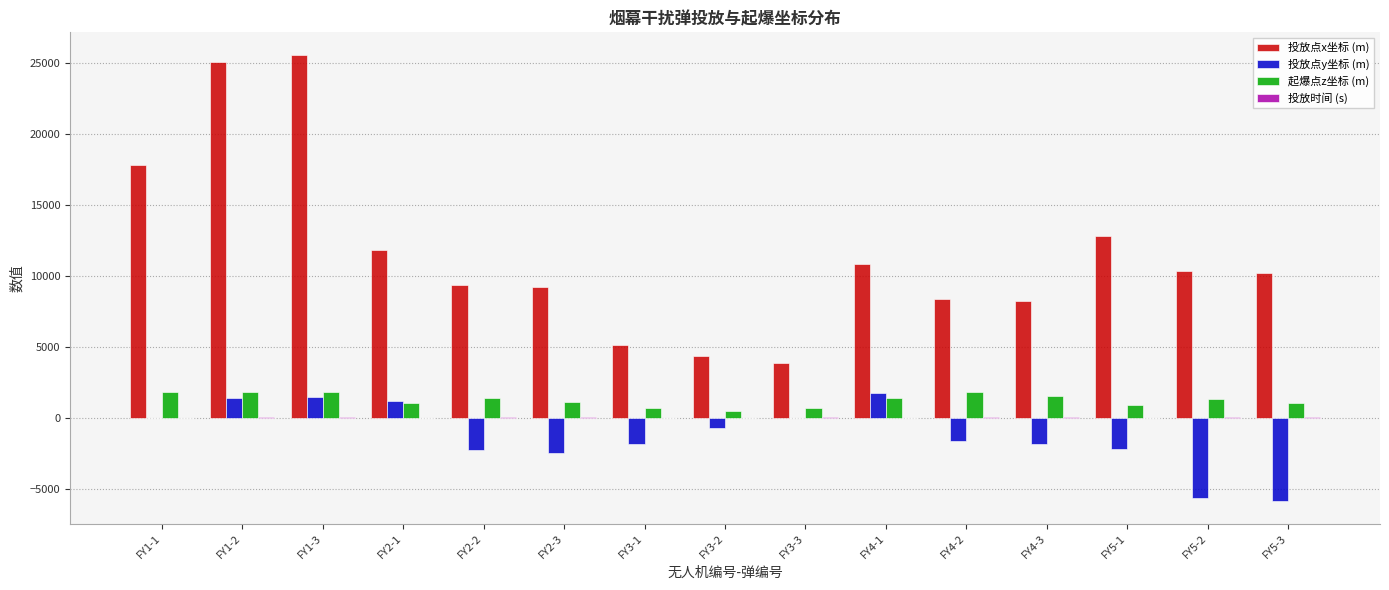

Is it true that 投放点x坐标 (m) equals 3646.3 at FY2-3?

False